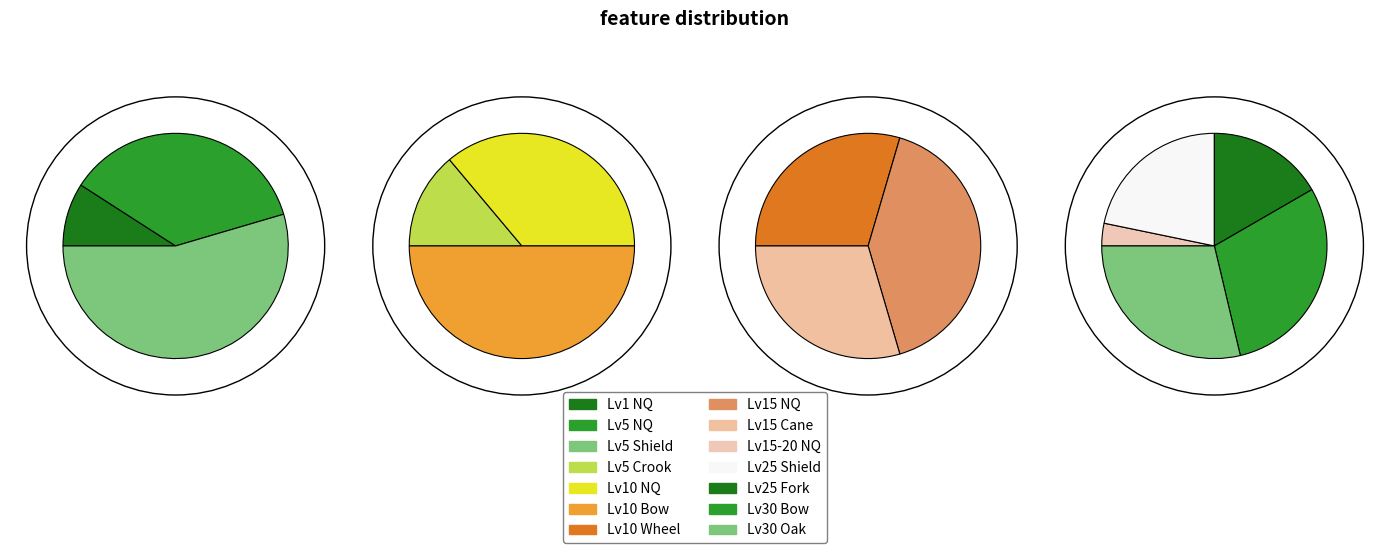

Is there a majority slice in this chart?

No